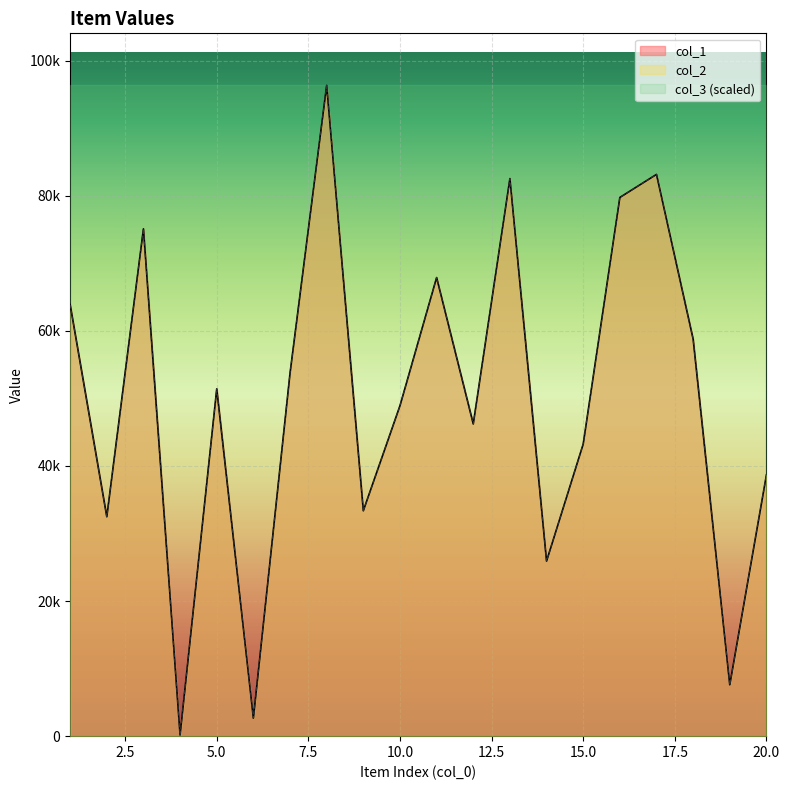

Where does the col_2 series first go above 51416?

1